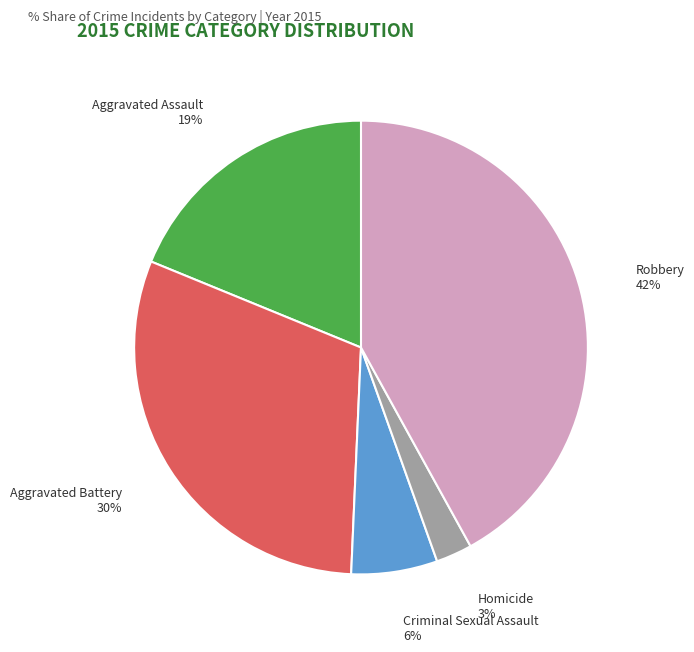

What is the largest slice in the pie chart?

Robbery